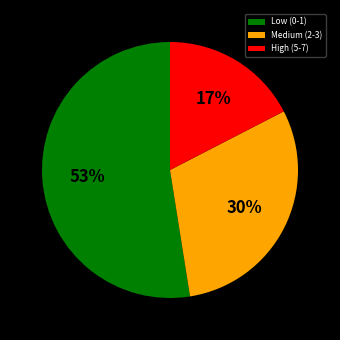

What percentage is the Low (0-1) slice, to the nearest percent?

53%